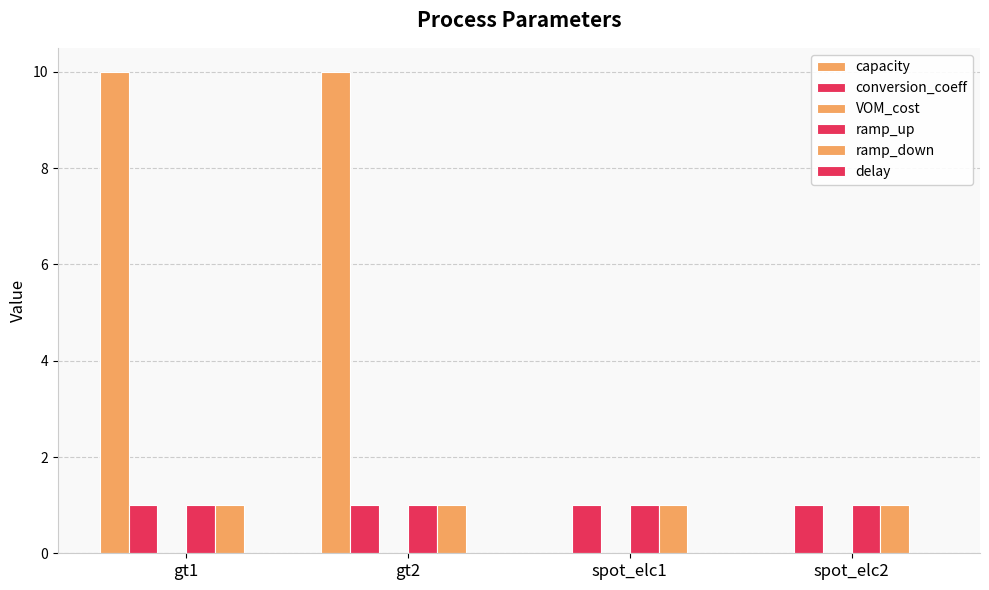

What is the maximum value shown in the chart?

10